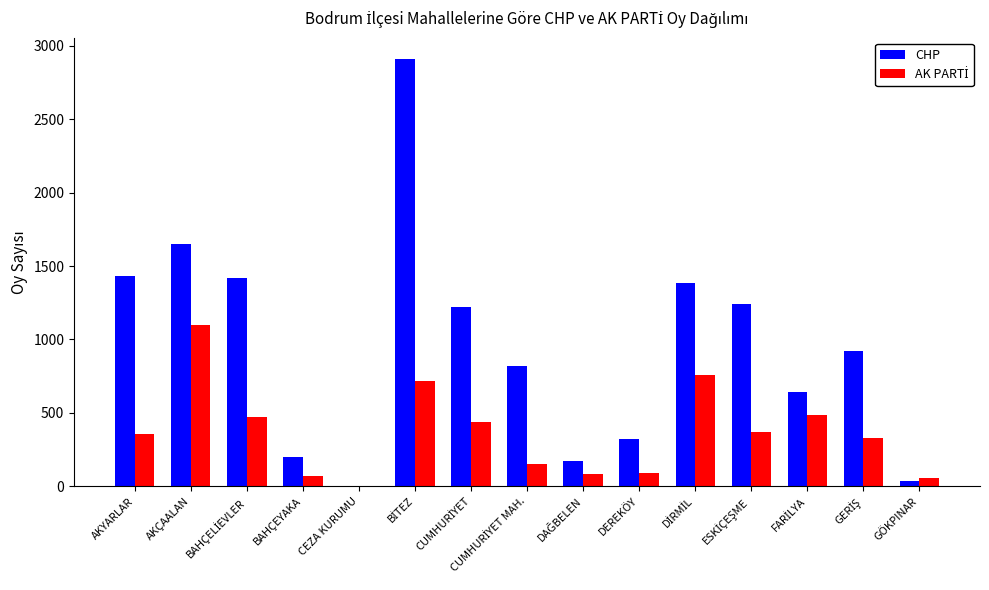

What is the maximum value for CHP?

2910